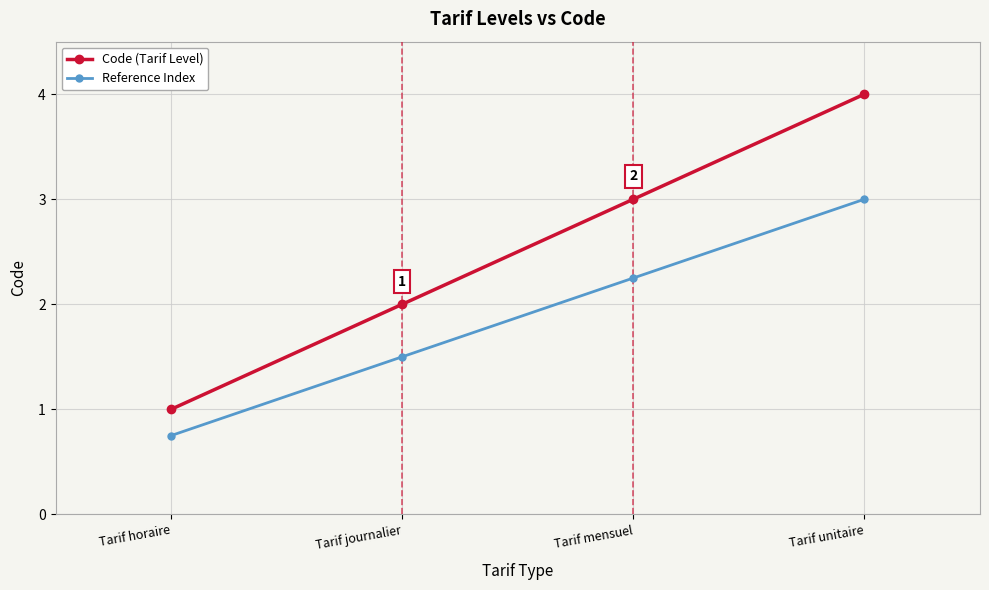

List the labels in order of Reference Index value, largest first.

Tarif unitaire, Tarif mensuel, Tarif journalier, Tarif horaire